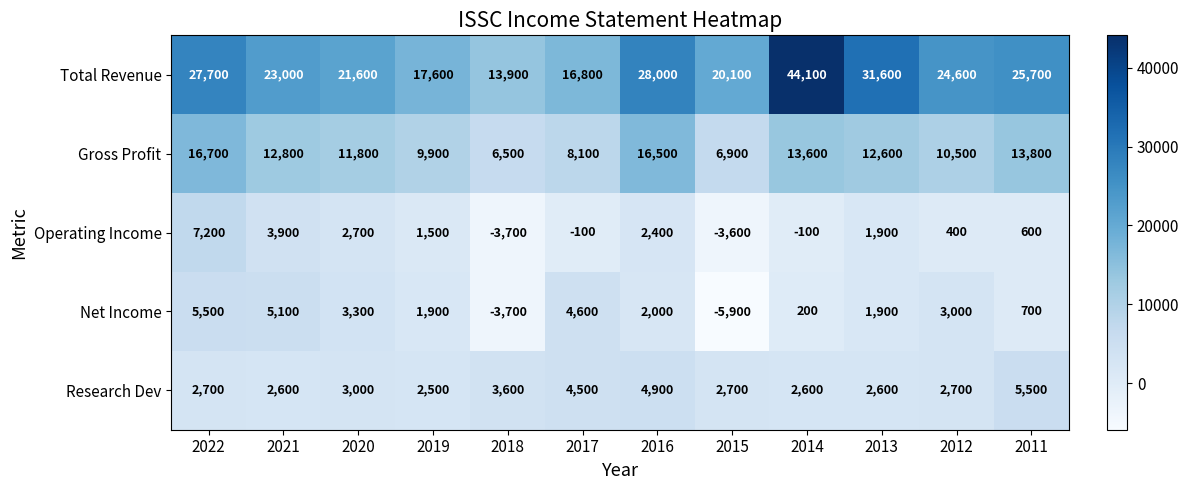

True or false: Net Income has a value of -3700 at 2018.

True